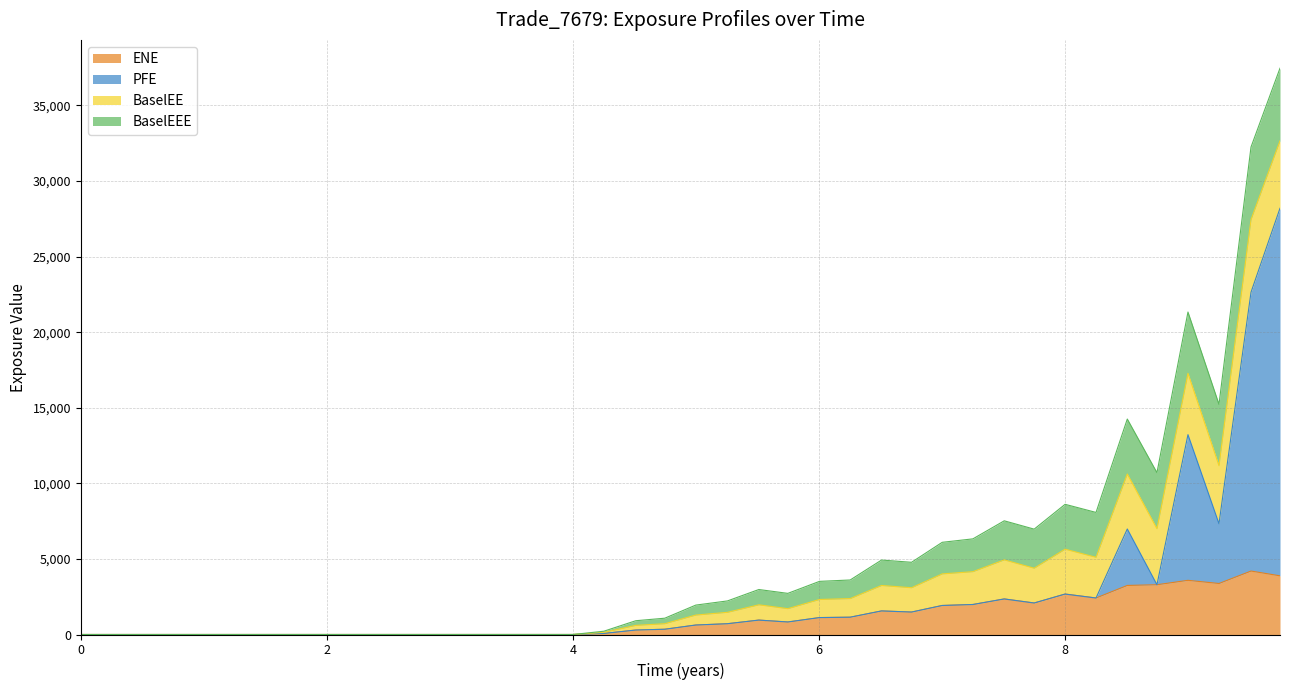

True or false: PFE and ENE cross at least once.

False